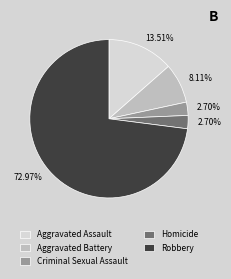

Is the sum of Homicide and Robbery greater than half?

Yes